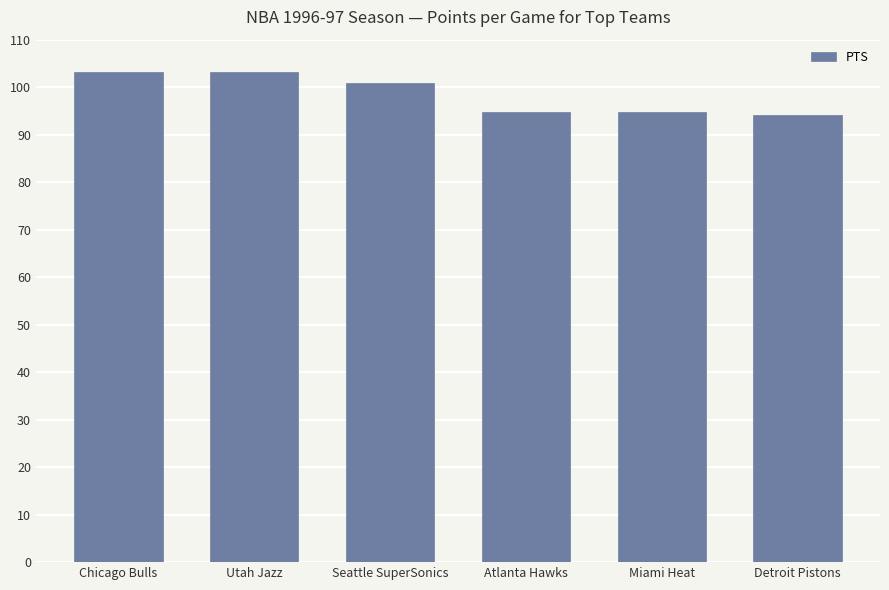

What is the change in value from Chicago Bulls to Atlanta Hawks?

-8.3